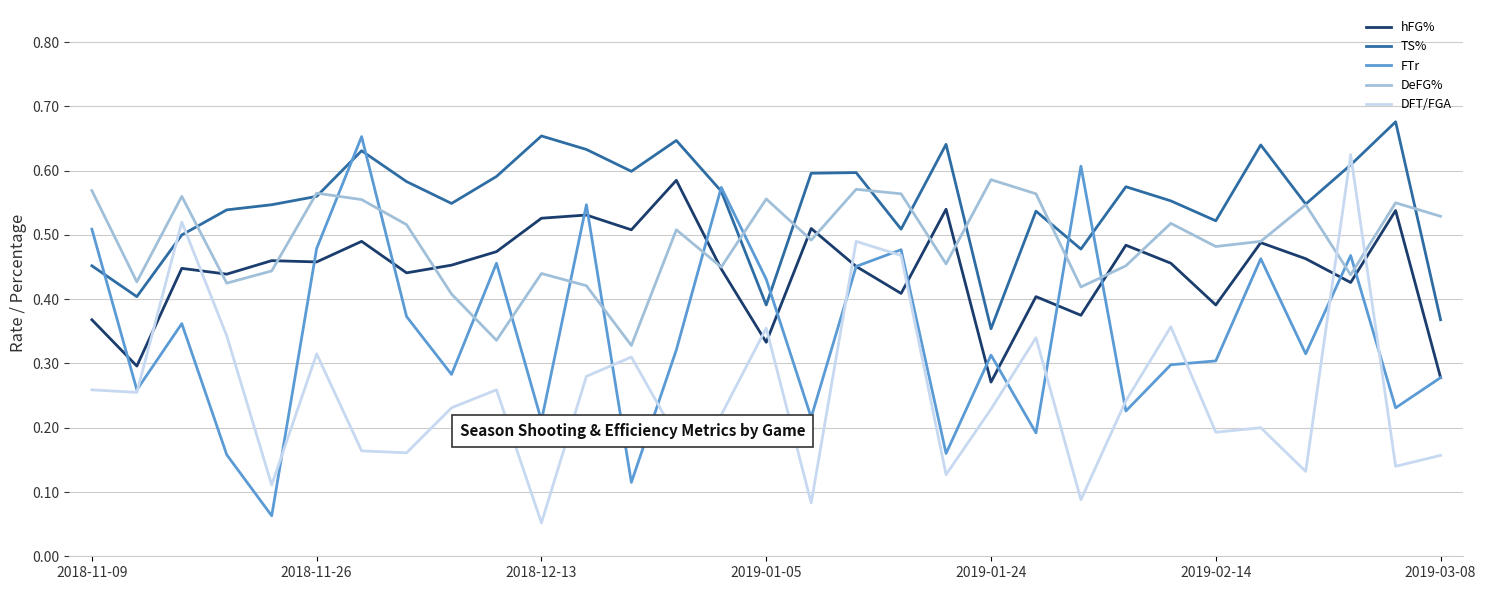

Which series has the largest total across all categories?

TS%